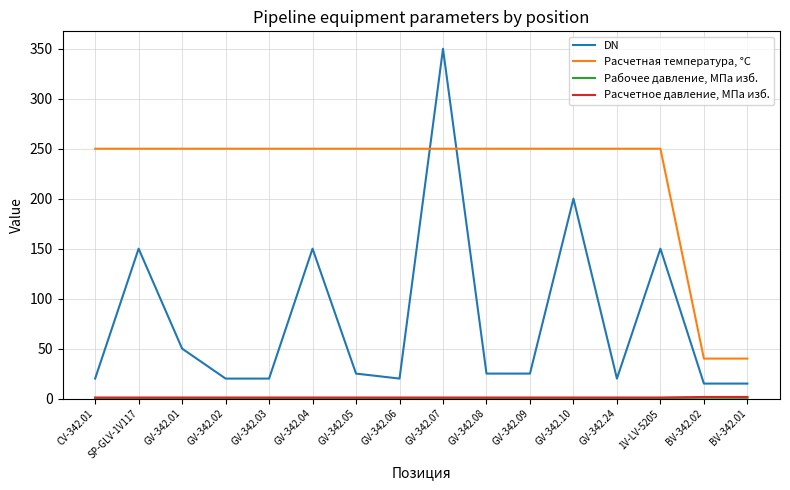

Between CV-342.01 and GV-342.07, which series saw the biggest shift?

DN